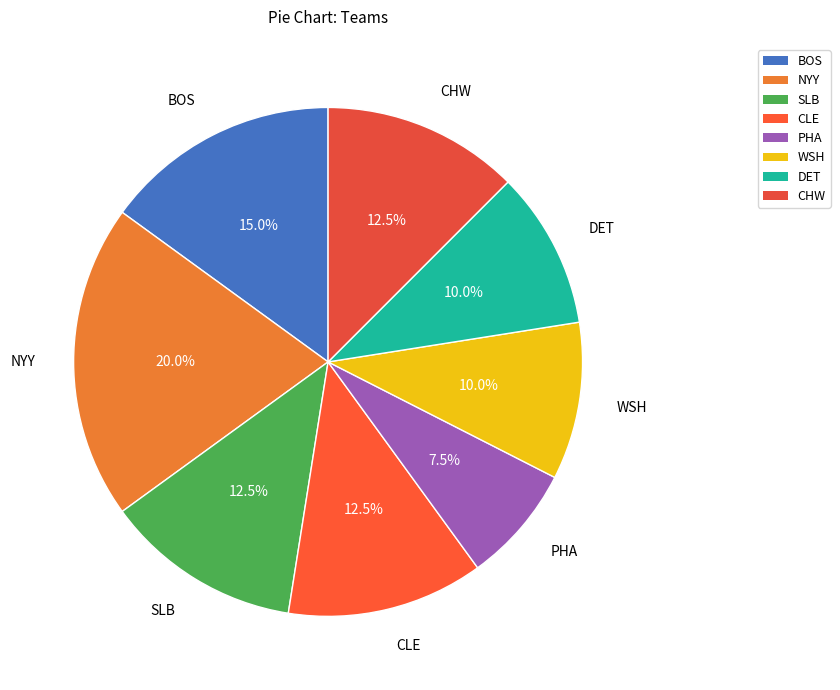

How many segments does this pie chart have?

8